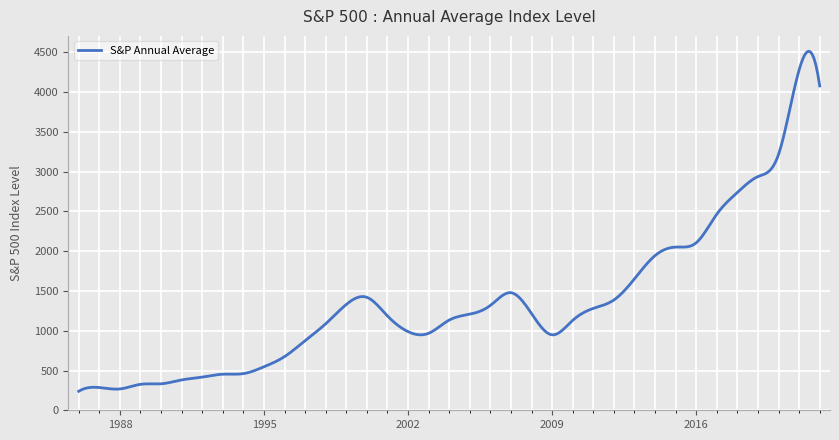

What is the greatest value displayed?

4513.7